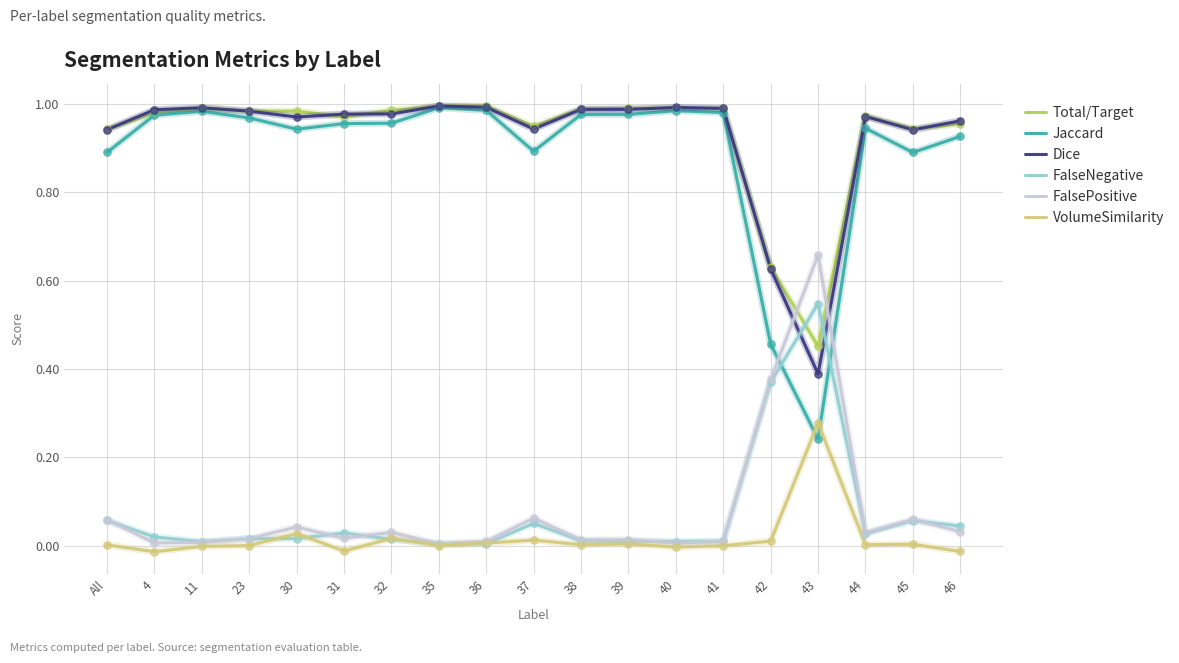

What are all the series names shown in the legend?

Total/Target, Jaccard, Dice, FalseNegative, FalsePositive, VolumeSimilarity